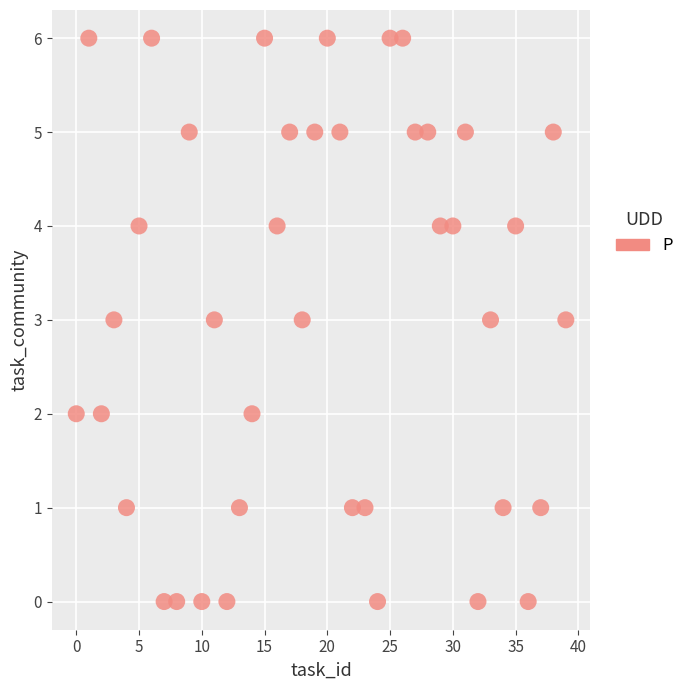

What is the range of Y values (max minus min)?

6